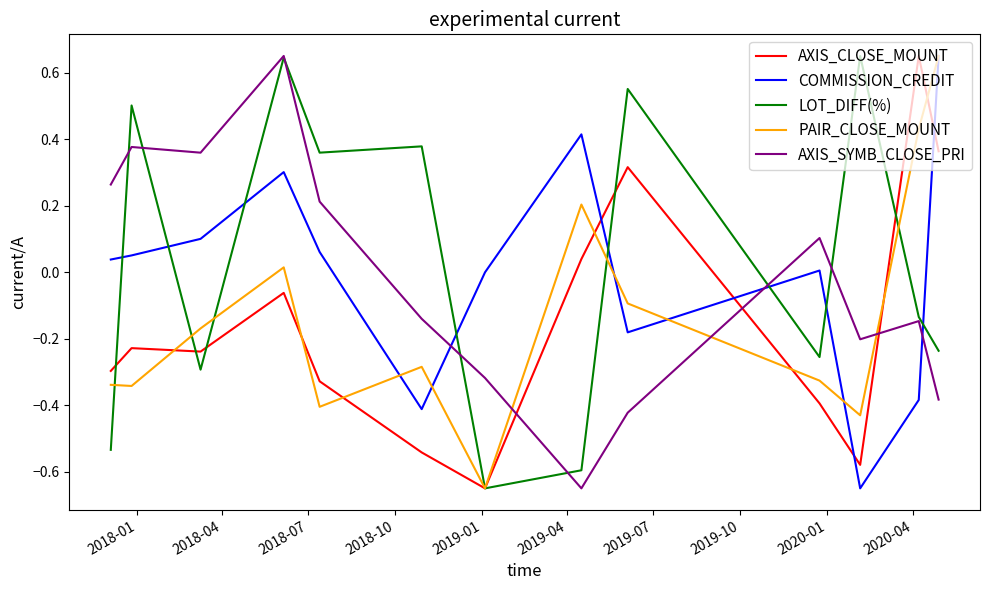

True or false: PAIR_CLOSE_MOUNT and AXIS_SYMB_CLOSE_PRI intersect in this chart.

True